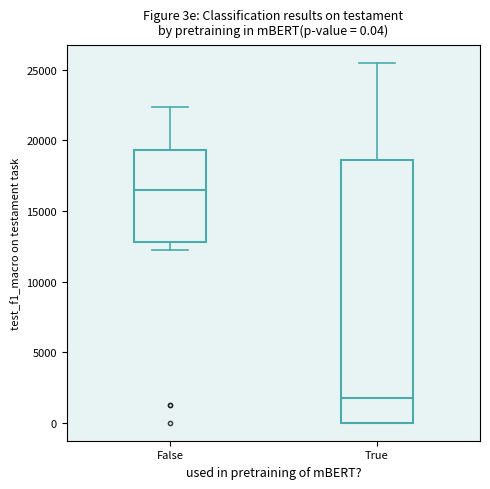

Which box's median line is the highest?

False